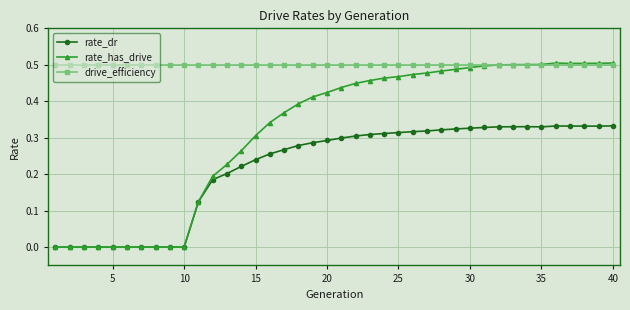

True or false: rate_dr and drive_efficiency cross at least once.

False